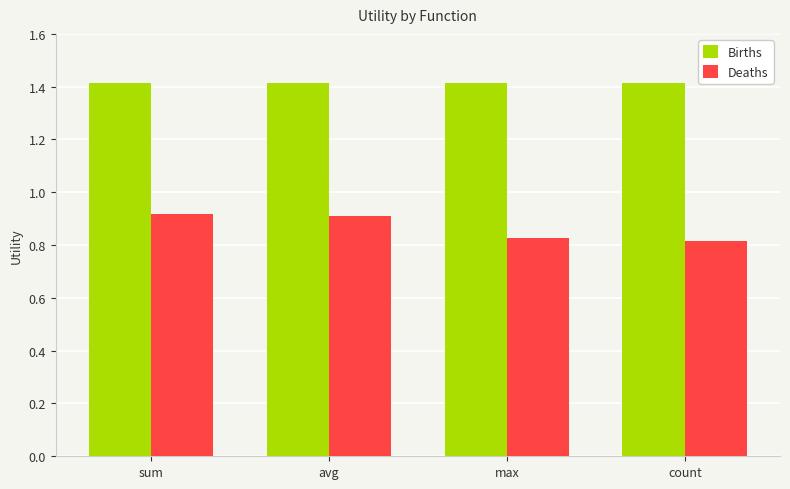

At which label is Deaths closest to 0?

count